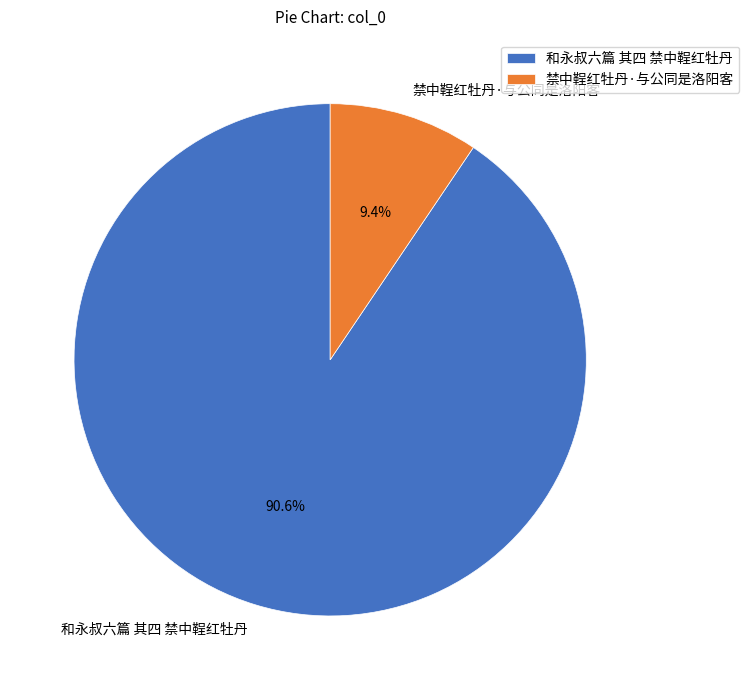

Between 和永叔六篇 其四 禁中鞓红牡丹 and 禁中鞓红牡丹·与公同是洛阳客, which is larger?

和永叔六篇 其四 禁中鞓红牡丹